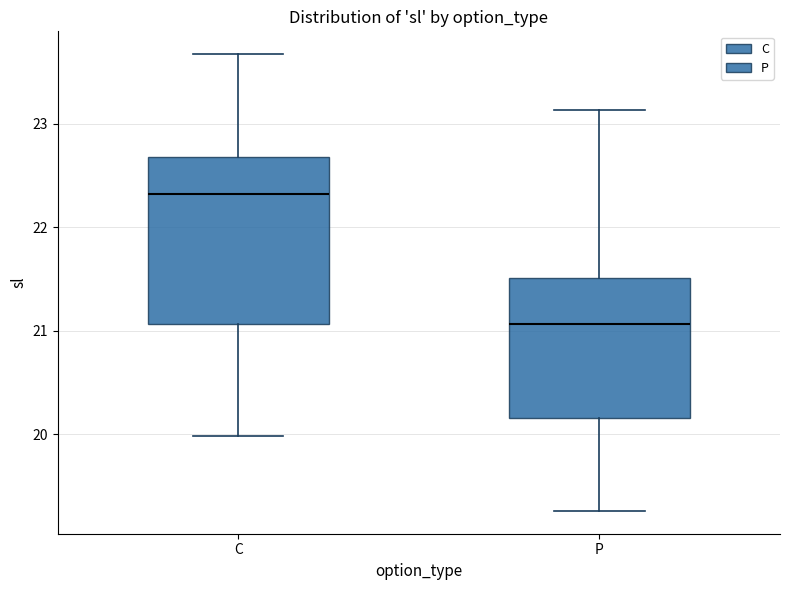

Reading left to right, read every box against the y-axis: the position of its median line, the range the box covers, and the ends of its whiskers. The values are not printed on the chart, so give them approximately, as read against the axis.

C: median 22.3, box 21.1 to 22.7, whiskers 20.0 to 23.7
P: median 21.1, box 20.2 to 21.5, whiskers 19.3 to 23.1